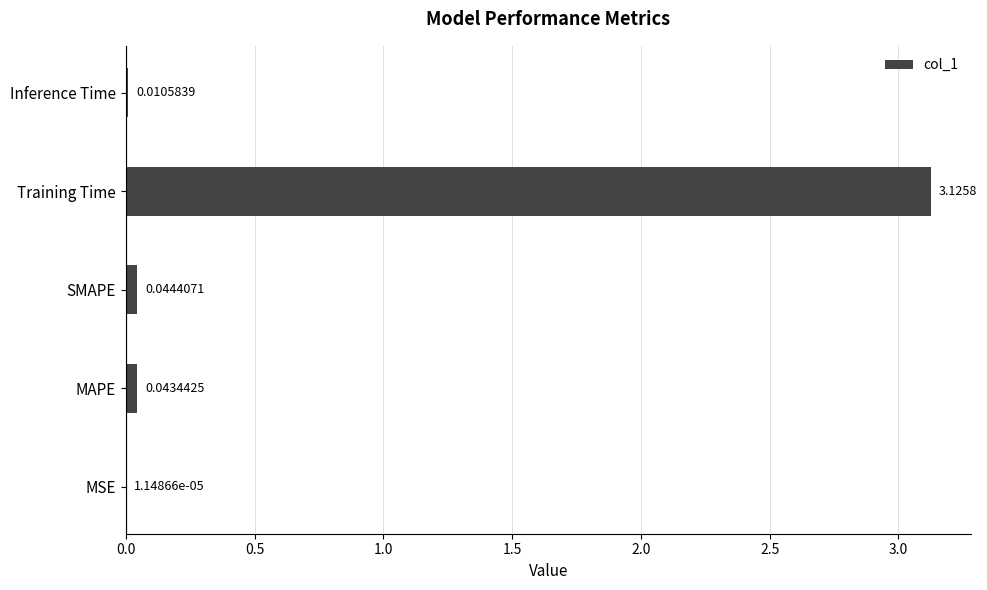

What is the sum of all values?

3.2